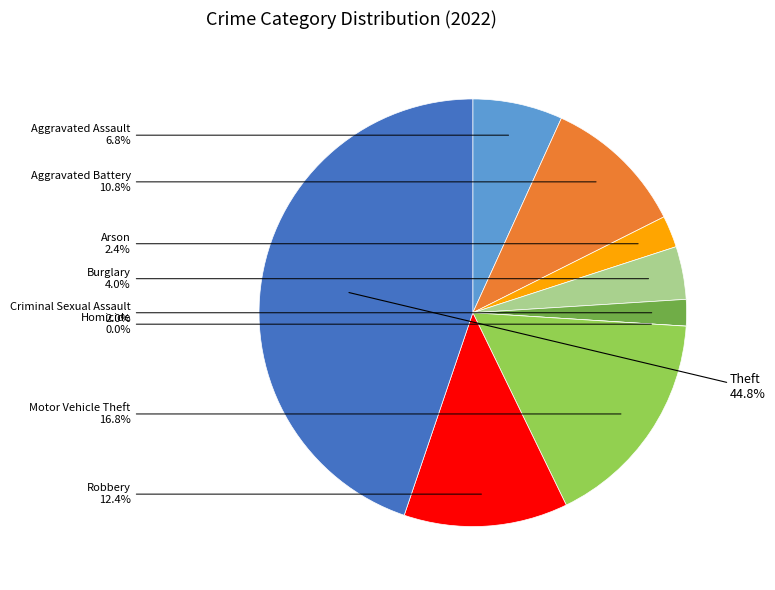

What is the smallest slice in the pie chart?

Homicide